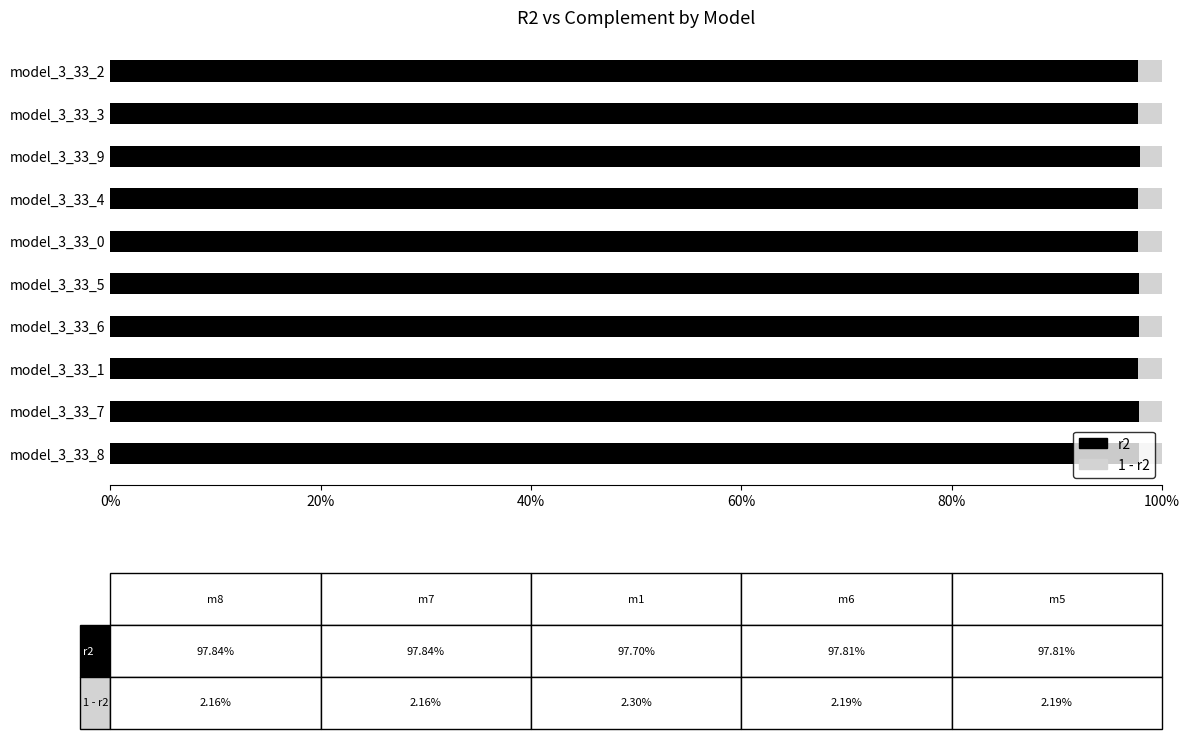

Which series has the largest total across all categories?

r2